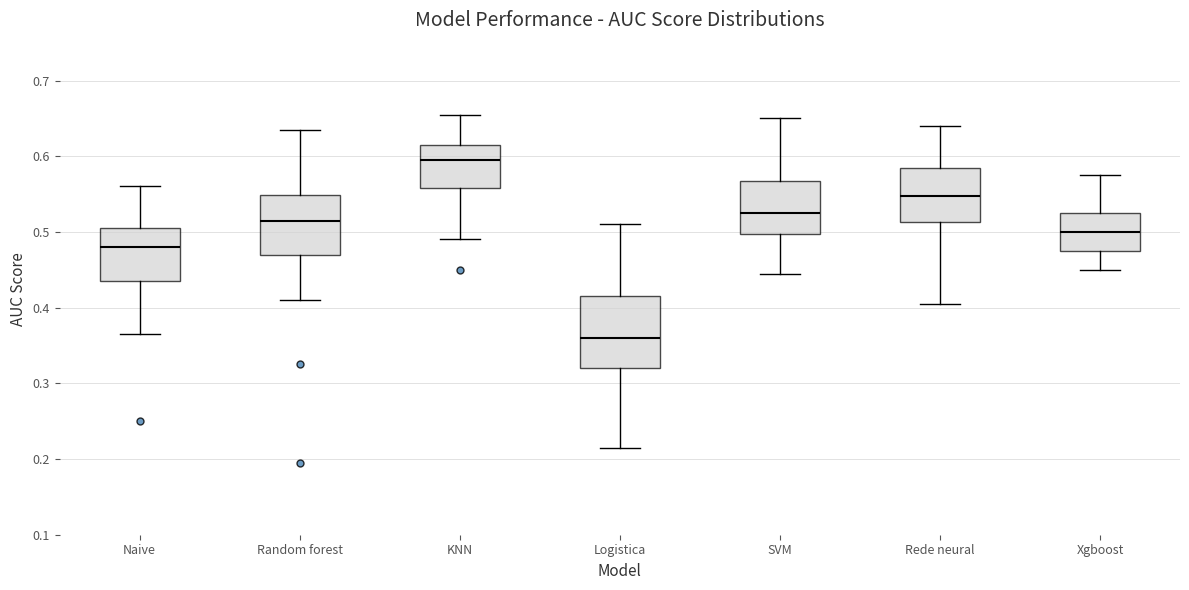

Reading left to right, transcribe this box plot: for each box, give where its median line is, the range the box spans, and where its two whiskers end, as read against the y-axis. The values are not printed on the chart, so give them approximately, as read against the axis.

Naive: median 0.48, box 0.44 to 0.51, whiskers 0.37 to 0.56
Random forest: median 0.52, box 0.47 to 0.55, whiskers 0.41 to 0.64
KNN: median 0.60, box 0.56 to 0.62, whiskers 0.49 to 0.66
Logistica: median 0.36, box 0.32 to 0.42, whiskers 0.22 to 0.51
SVM: median 0.53, box 0.50 to 0.57, whiskers 0.45 to 0.65
Rede neural: median 0.55, box 0.51 to 0.59, whiskers 0.41 to 0.64
Xgboost: median 0.50, box 0.48 to 0.53, whiskers 0.45 to 0.58